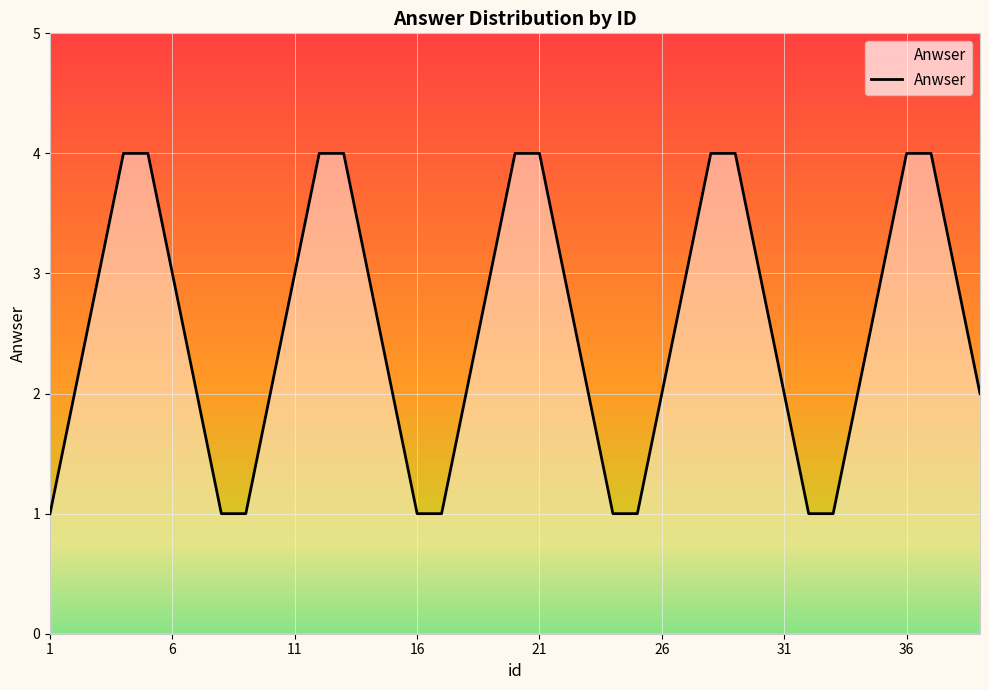

What is the greatest value displayed?

4